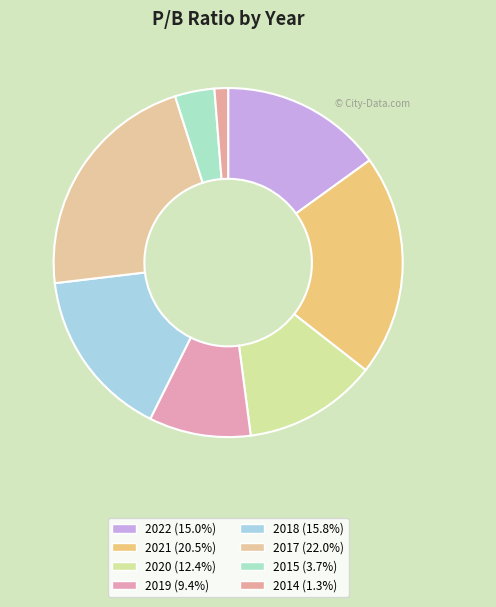

To the nearest percent, what percentage of the pie is 2014?

1%